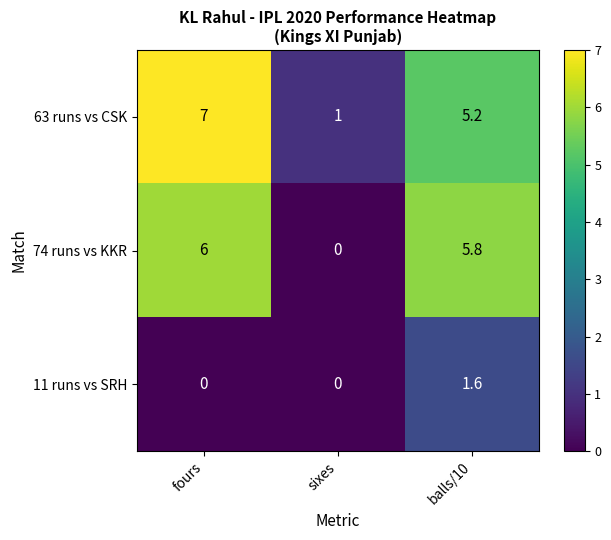

At how many categories does at least one series exceed 6?

1